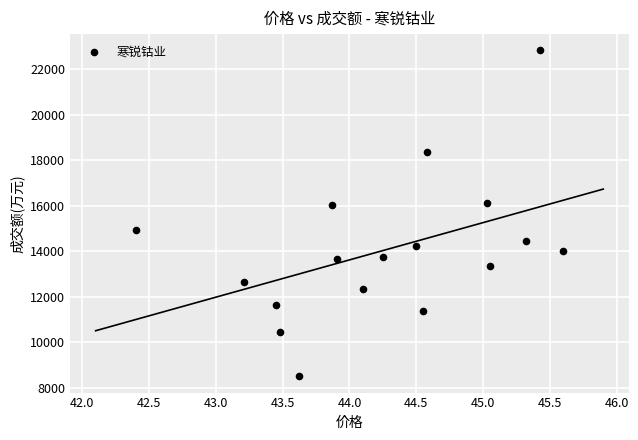

What is the range of Y values (max minus min)?

14323